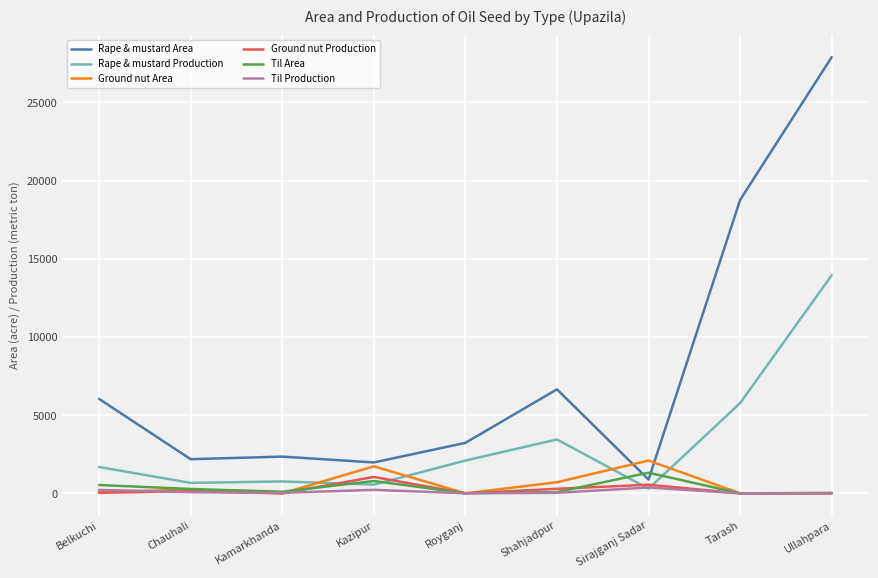

Which series has the largest range (max minus min)?

Rape & mustard Area